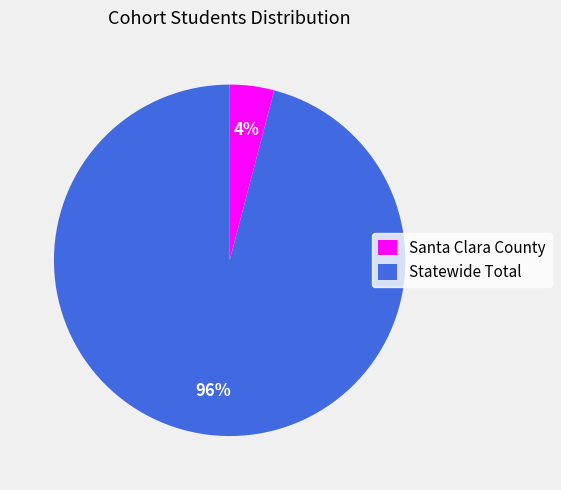

To the nearest percent, what percentage of the pie is Santa Clara County?

4%